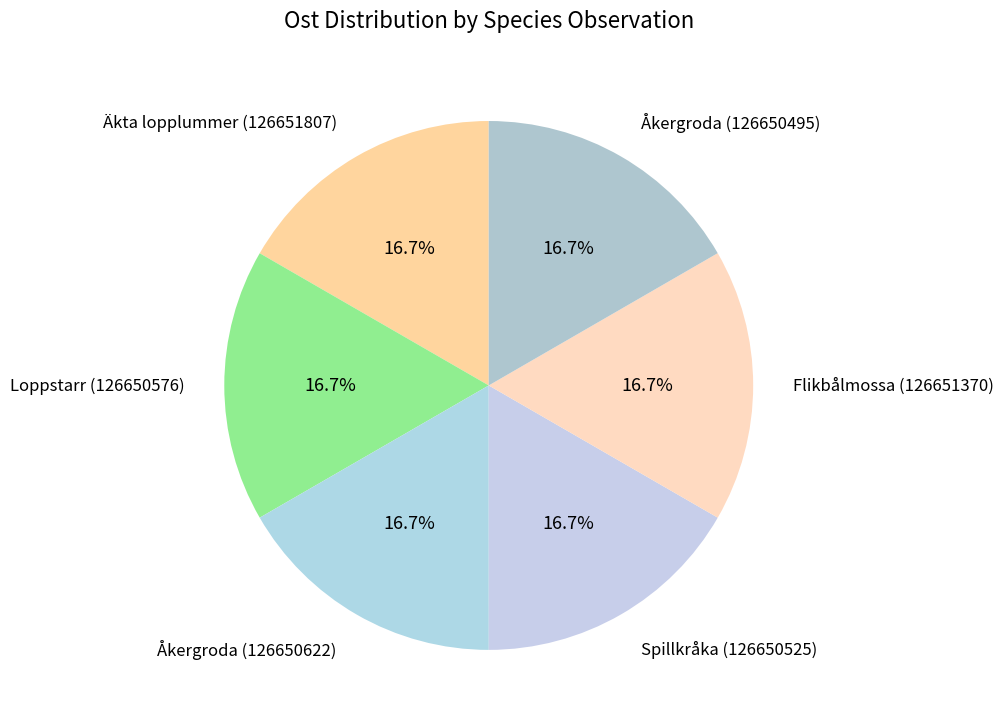

How many slices are in this pie chart?

6